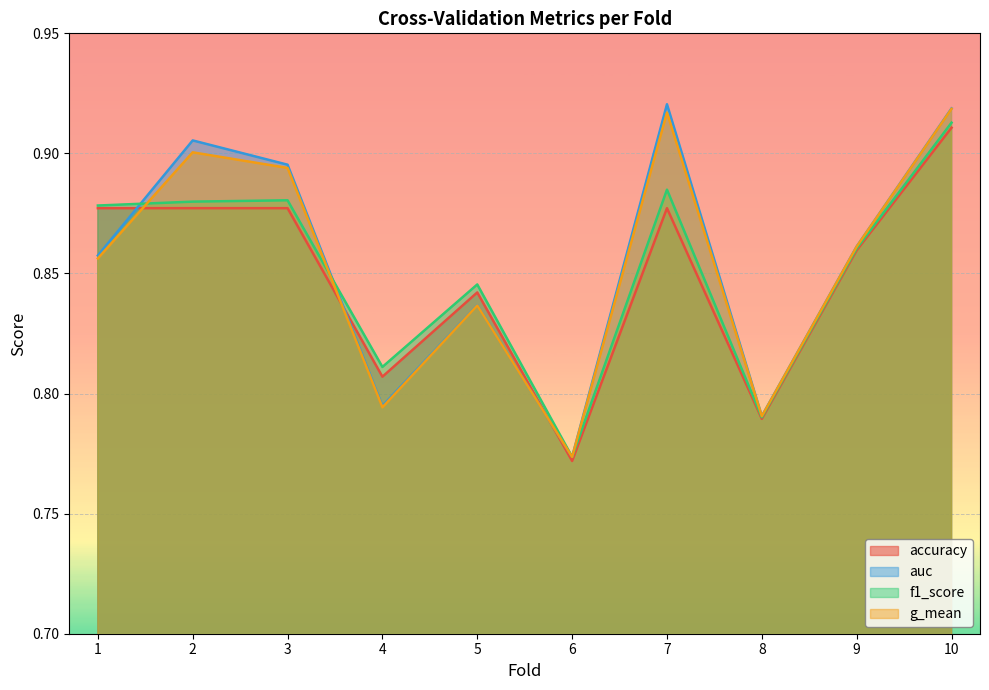

True or false: auc and g_mean intersect in this chart.

False